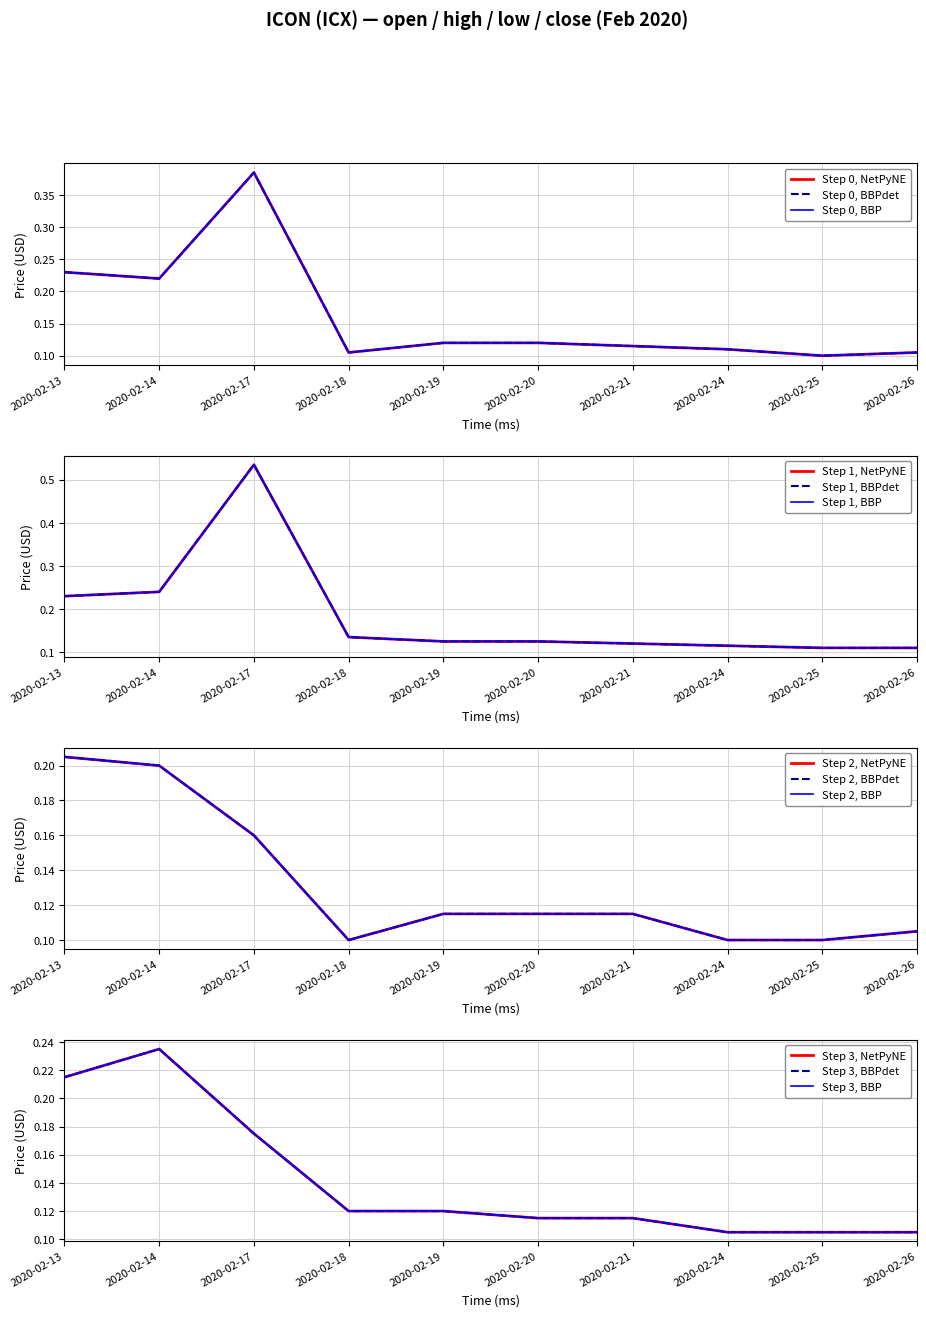

At which label is close closest to 0?

2020-02-24